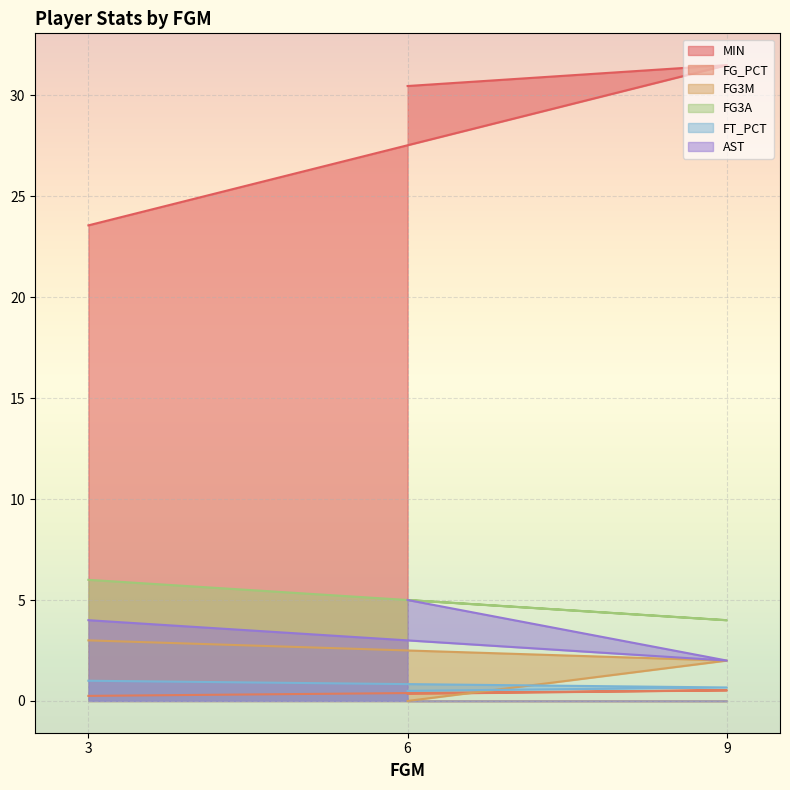

Is it true that FT_PCT equals 1.0 at 3?

True